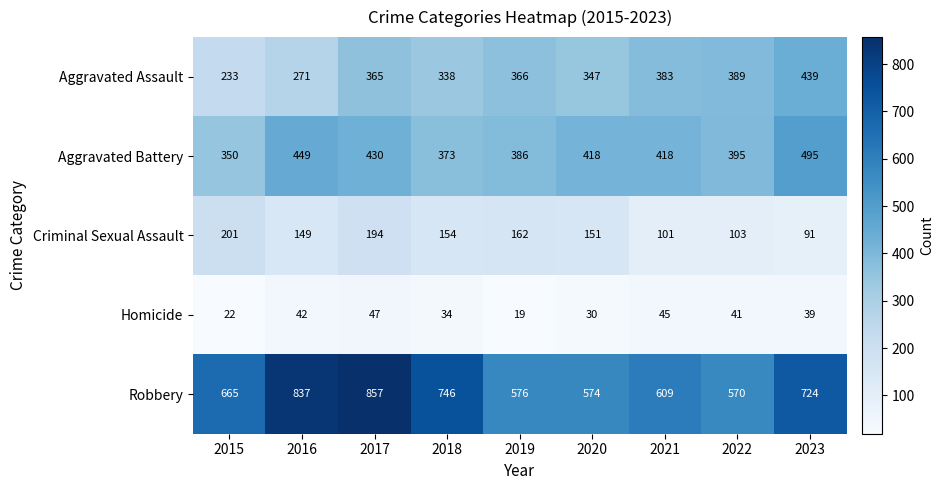

At 2021, list the series in order from smallest to largest.

Homicide, Criminal Sexual Assault, Aggravated Assault, Aggravated Battery, Robbery